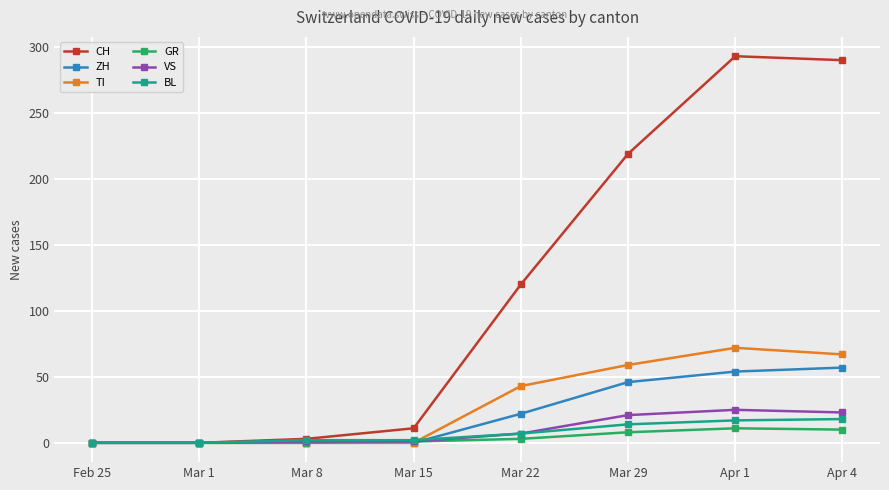

How many values in the CH series are below 120?

4